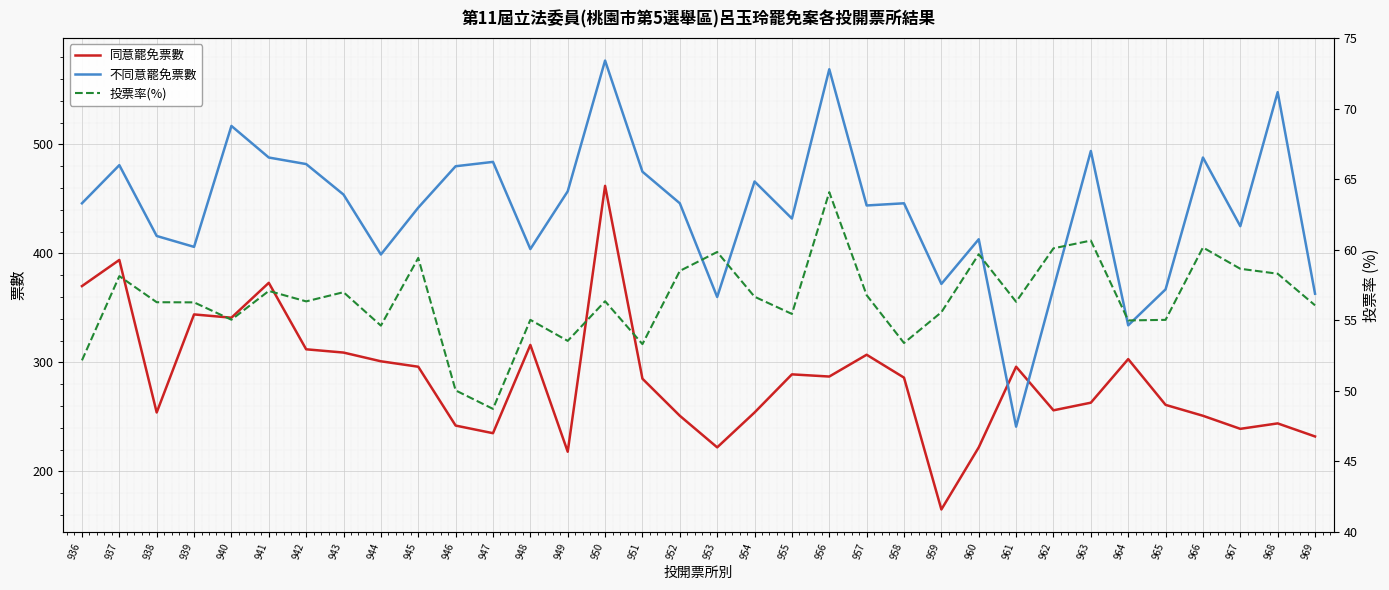

What is the sum of the 投票率(%) values at 968 and 964?

113.3